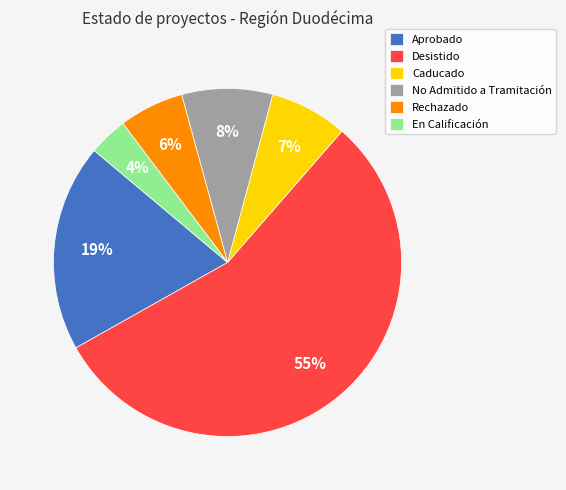

Is it true that No Admitido a Tramitación is 8% of the pie?

True